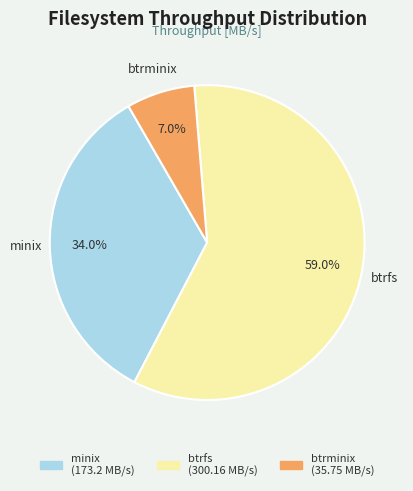

True or false: minix accounts for 34% of the total.

True